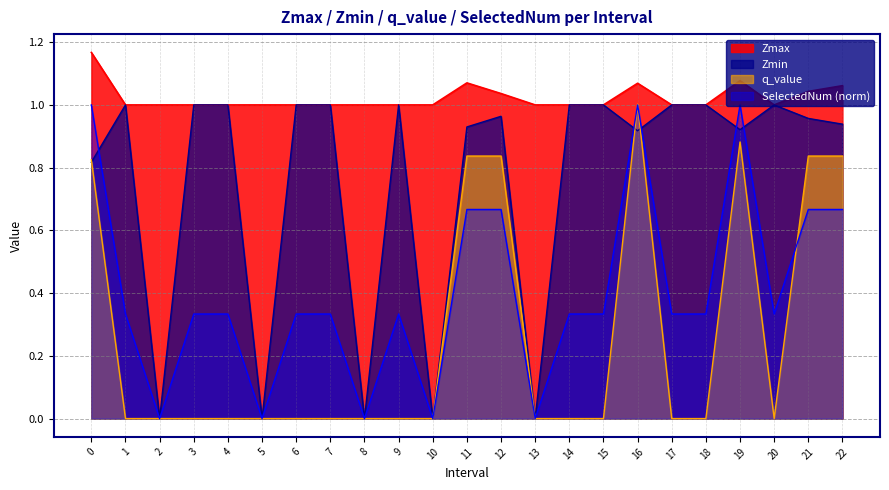

Does the chart display data point markers on the line(s)?

No